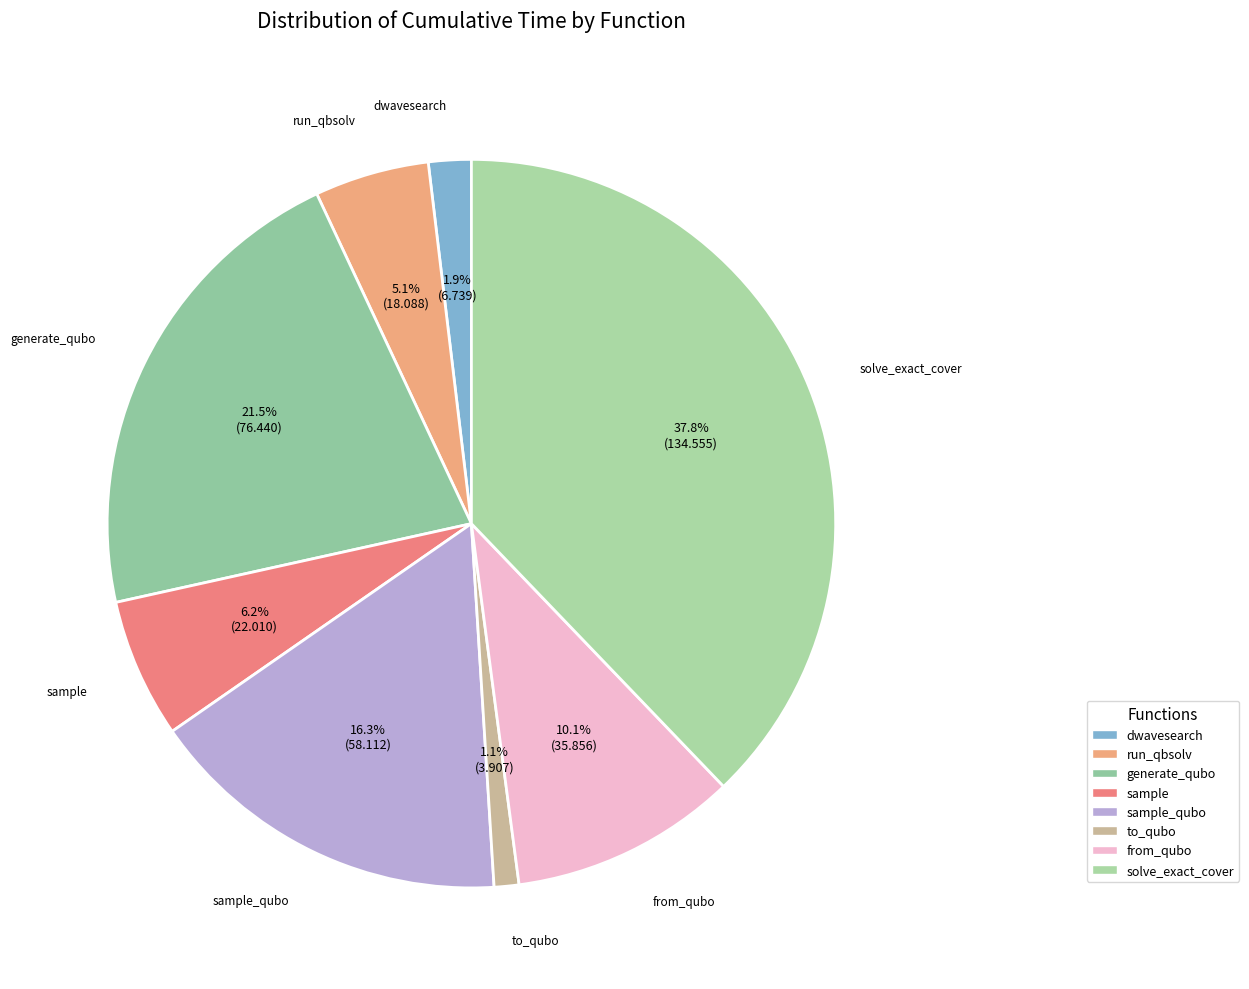

How many segments does this pie chart have?

8